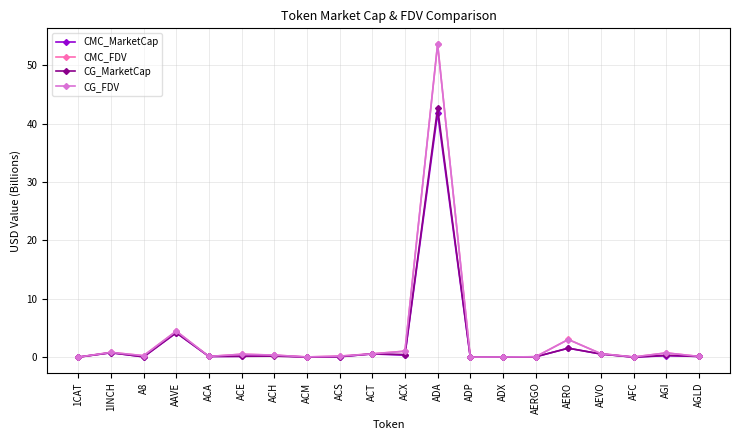

What is the maximum value shown in the chart?

53.7